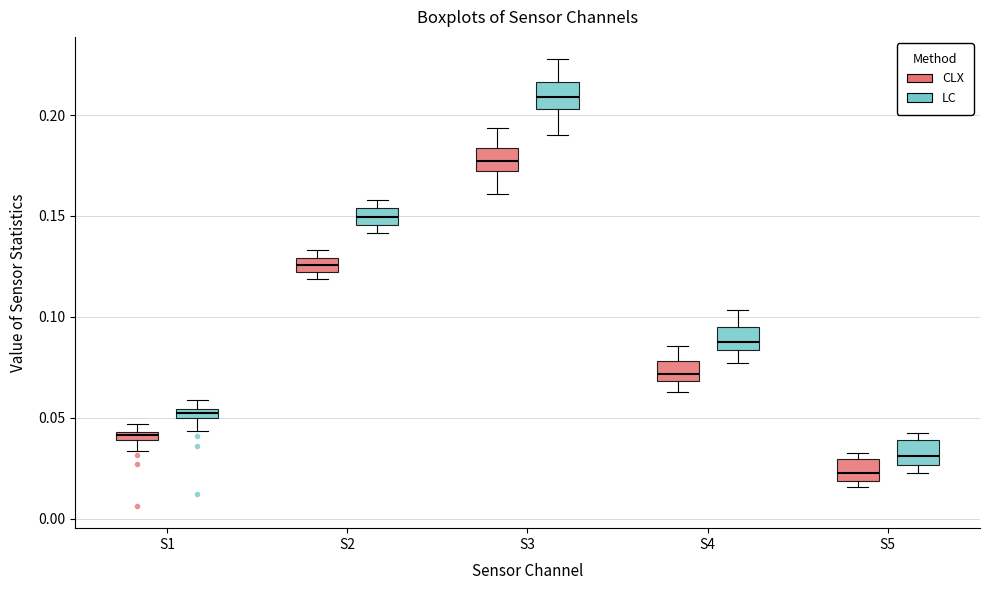

Which box has the lowest median line?

S5 (CLX)